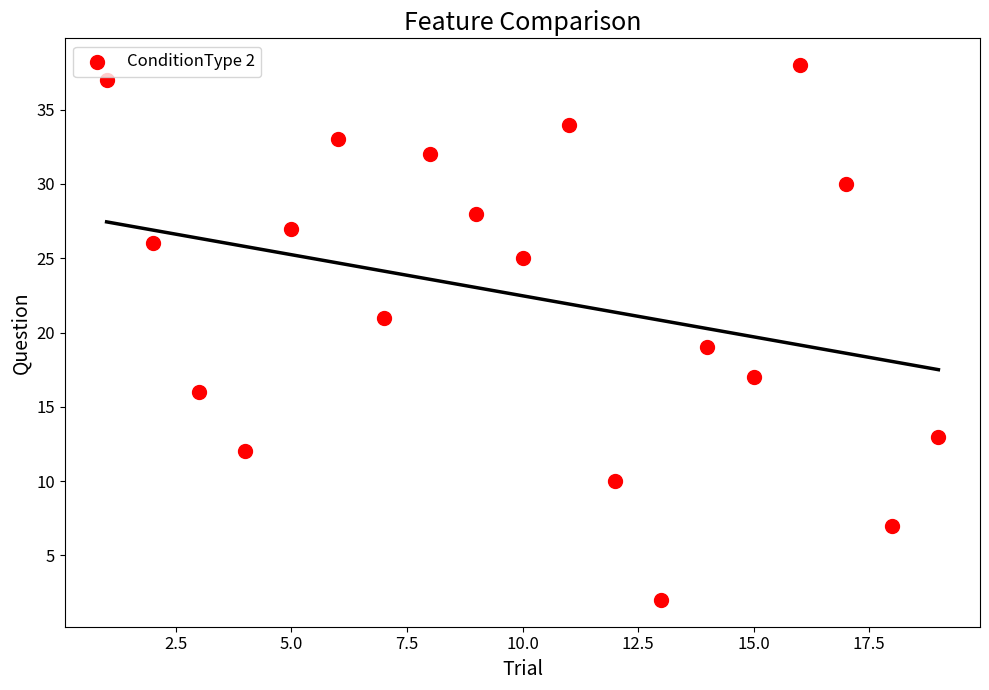

What is the range of Y values (max minus min)?

36